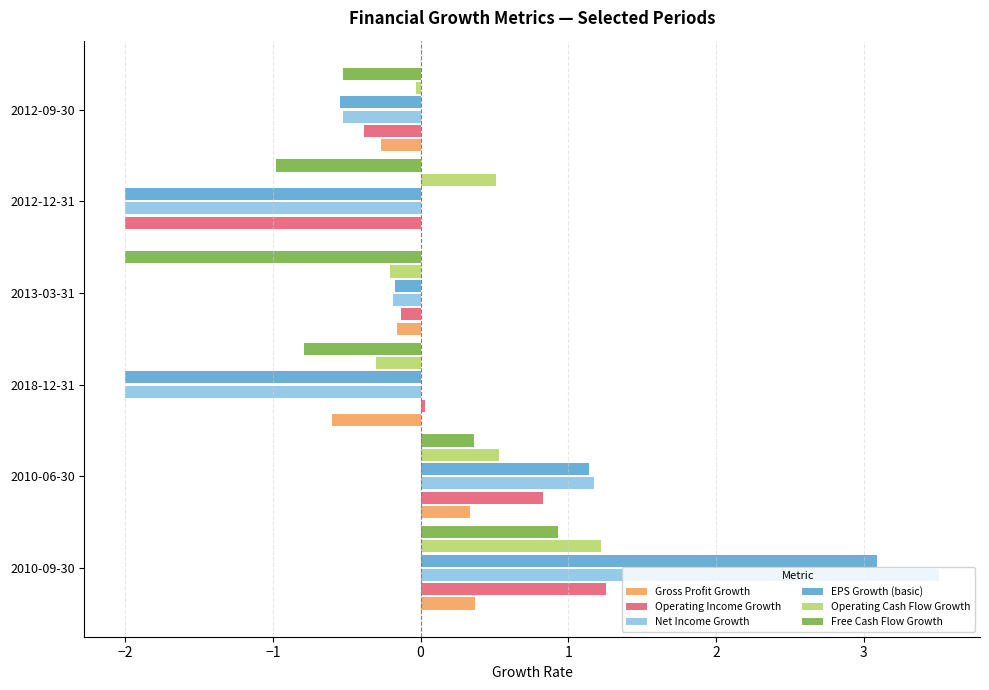

Which category has the highest value in the Free Cash Flow Growth series?

2010-09-30